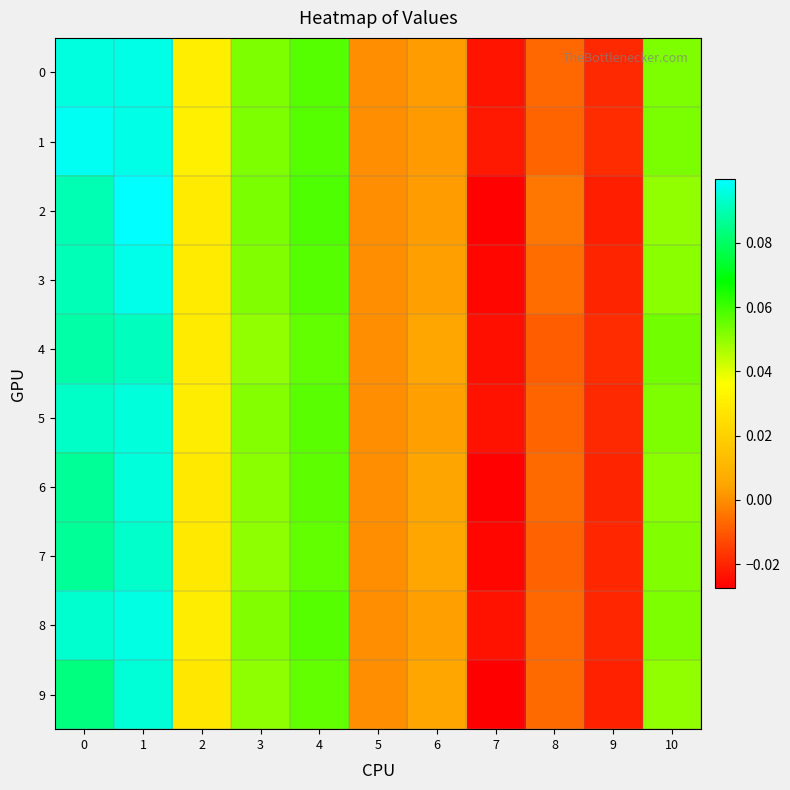

Count the number of data series in this chart.

10